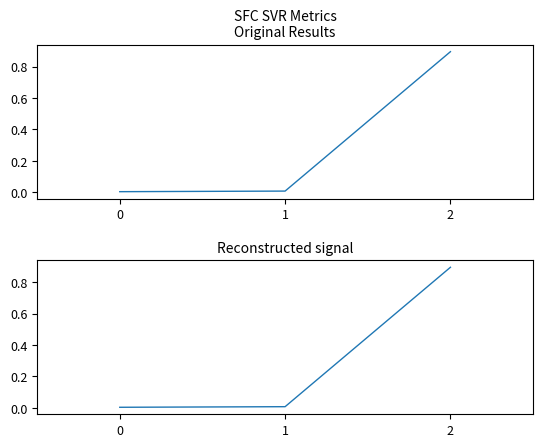

List the labels in order of value, smallest first.

0, 1, 2